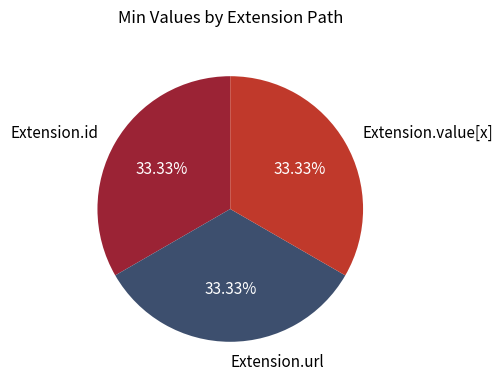

Does Extension.id represent more than half of the total?

No